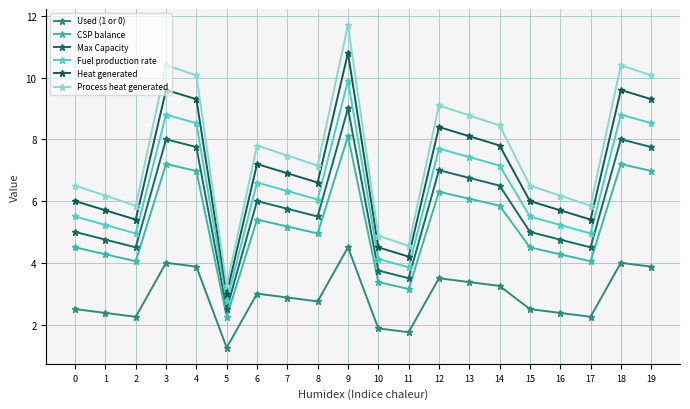

Which series has the largest total across all categories?

Process heat generated